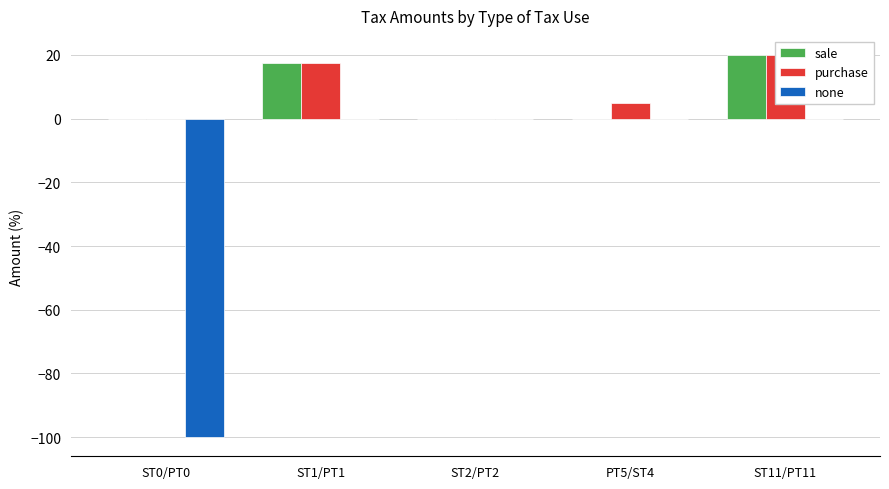

What is the difference between the maximum and minimum values in the none series?

100.0